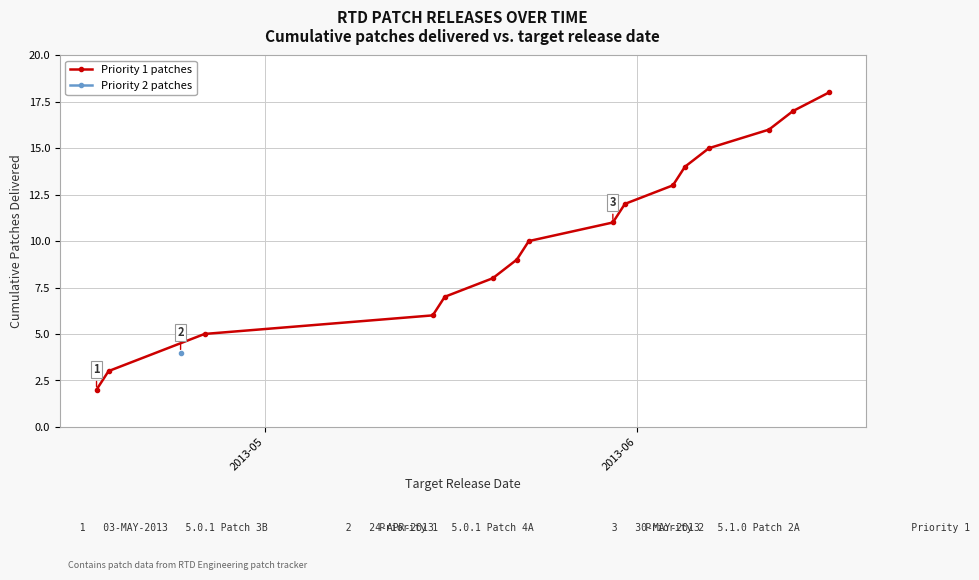

True or false: Priority 1 patches has more than 1 interior local peaks.

False